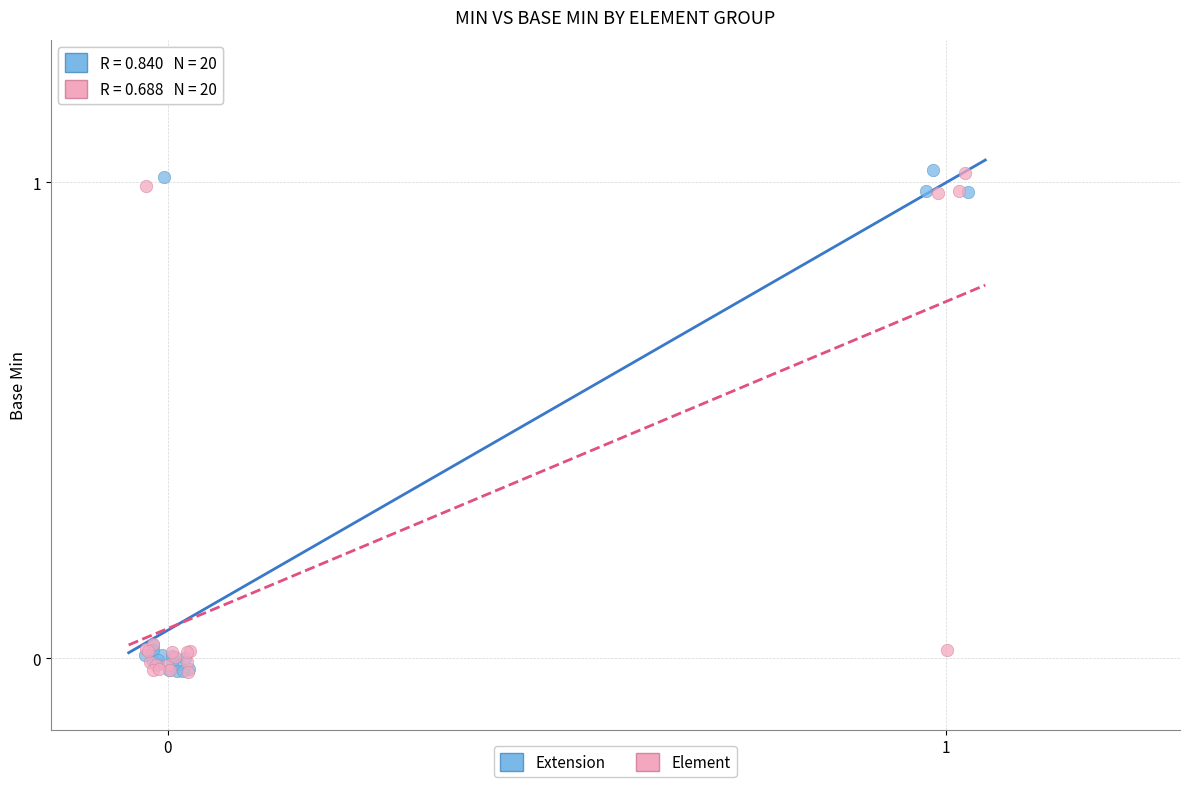

What are all the series names shown in the legend?

Extension, Element